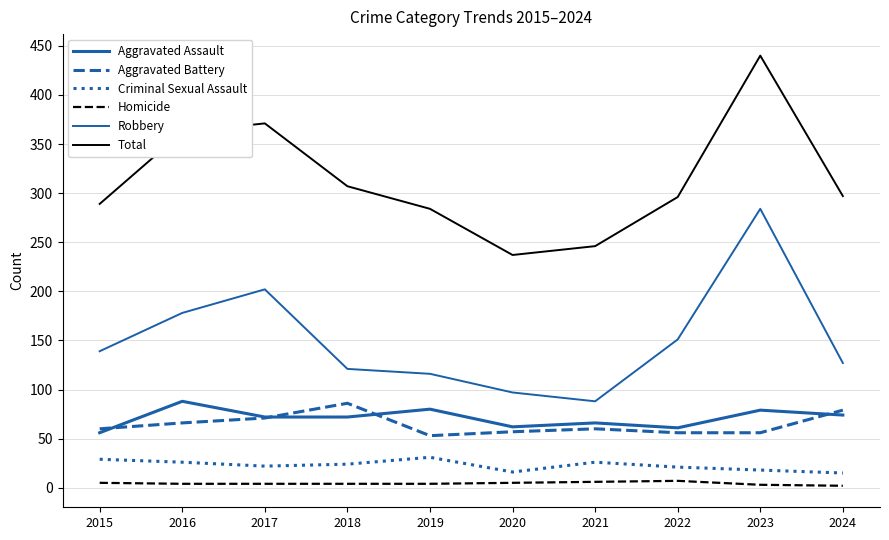

Which series has the largest range (max minus min)?

Total